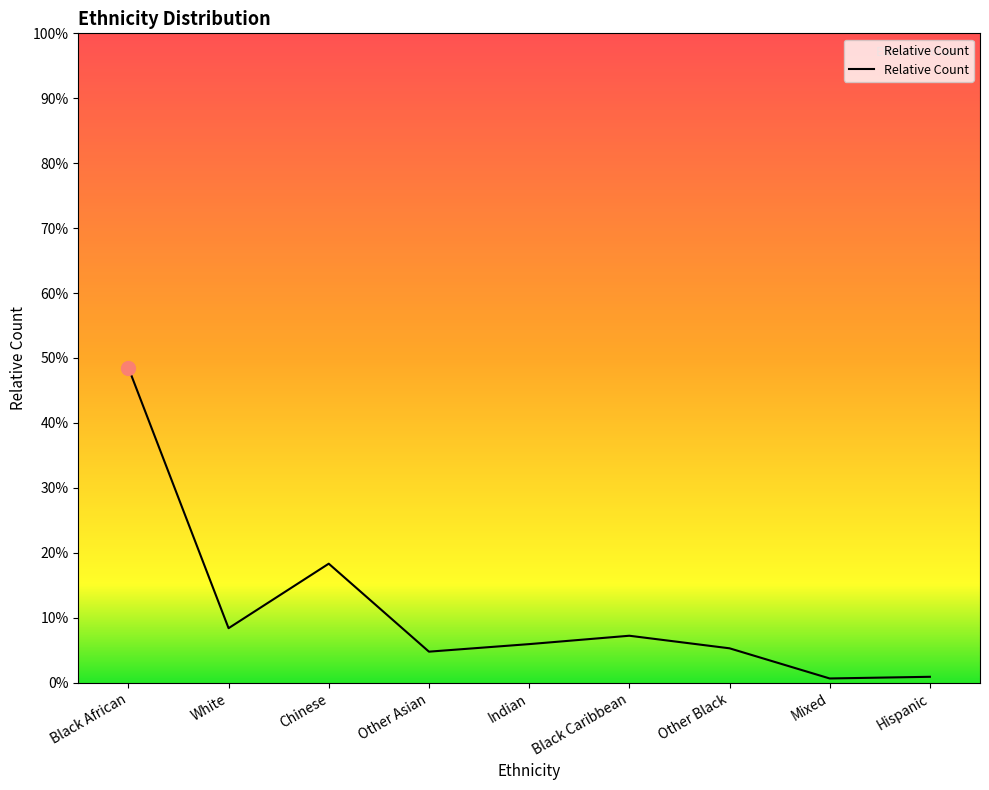

Does the chart have visible grid lines?

No